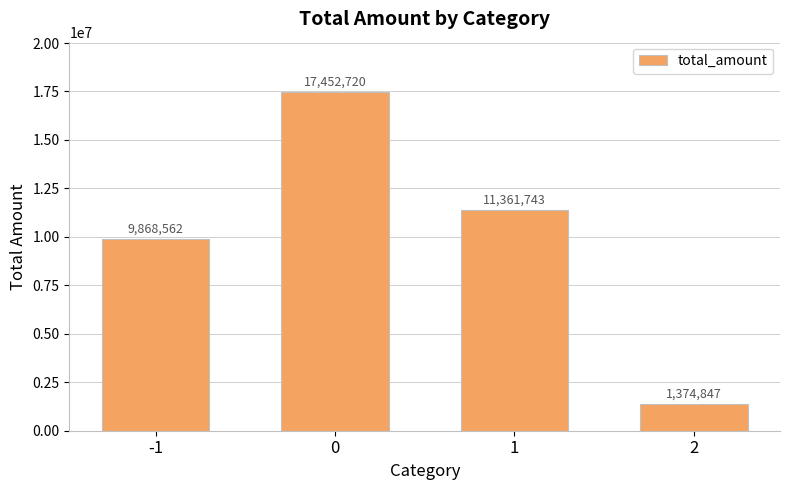

Does the chart contain any negative values?

No